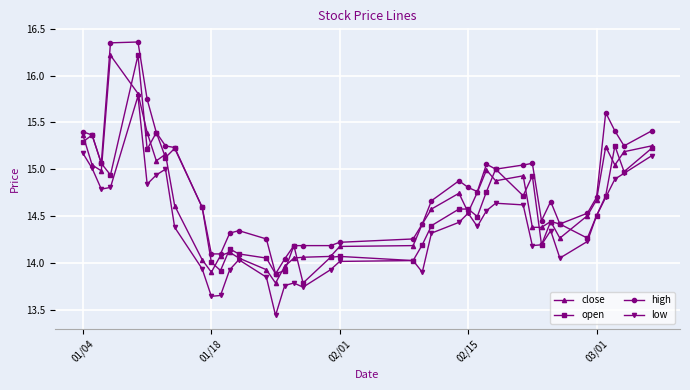

How many data points in close are above 14?

36